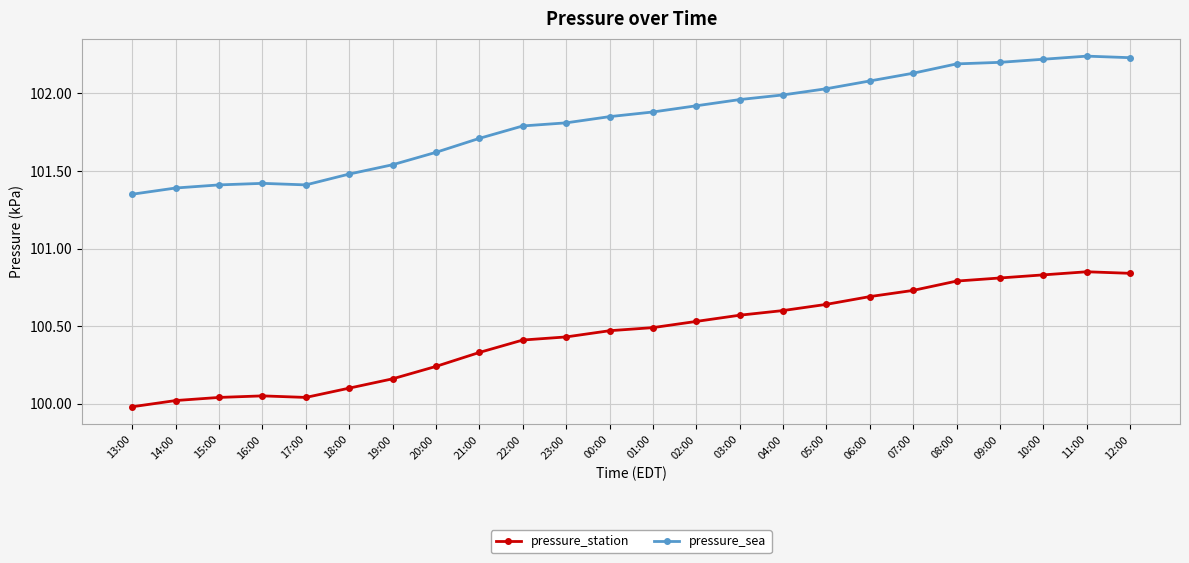

Is it true that pressure_sea equals 52.0 at 23:00?

False